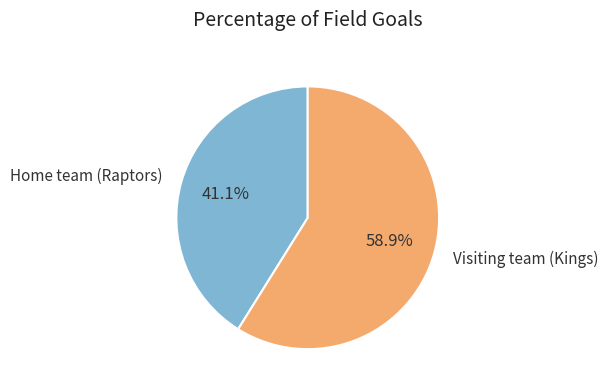

Rank the categories by value from lowest to highest.

Home team (Raptors), Visiting team (Kings)